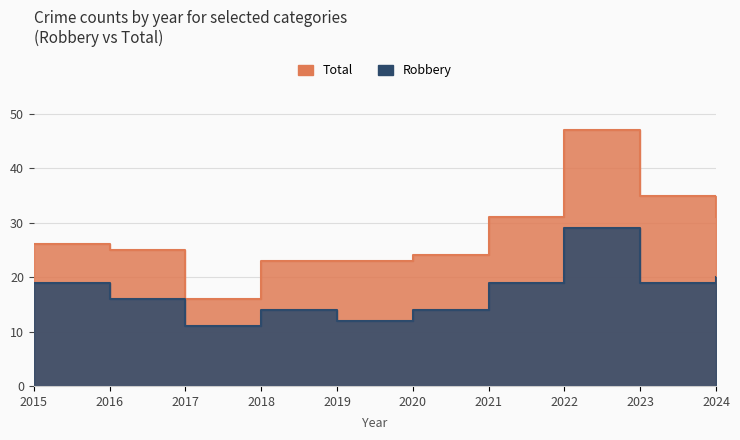

At which category is the sum across all series the highest?

2022